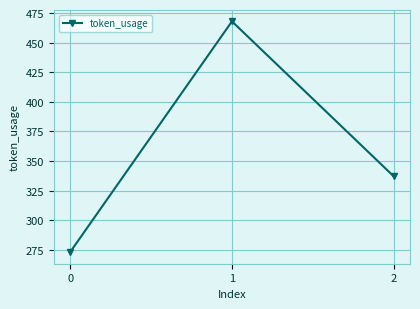

What is the sum of all values?

1078